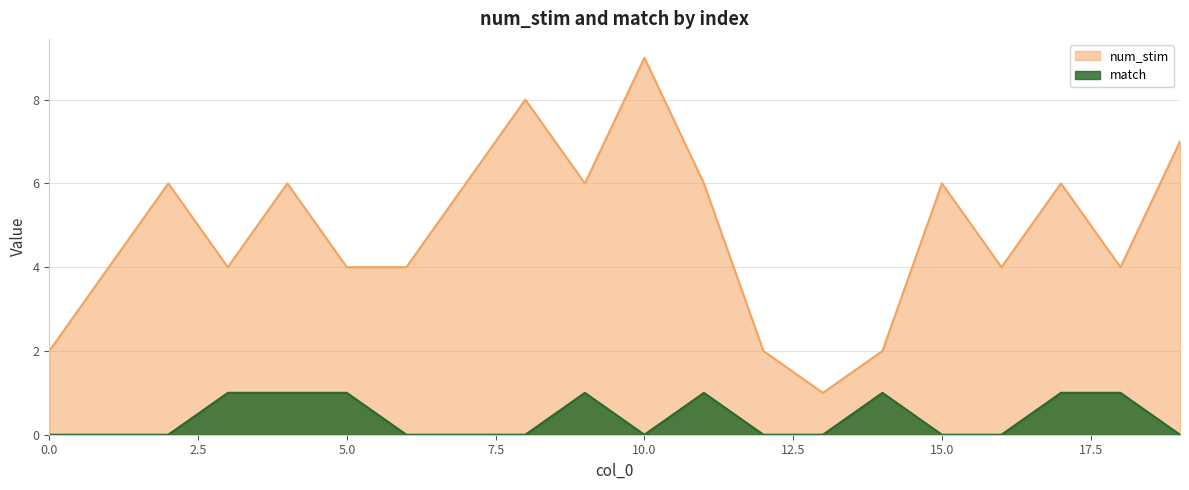

True or false: match has more than 1 points higher than both neighbors.

True